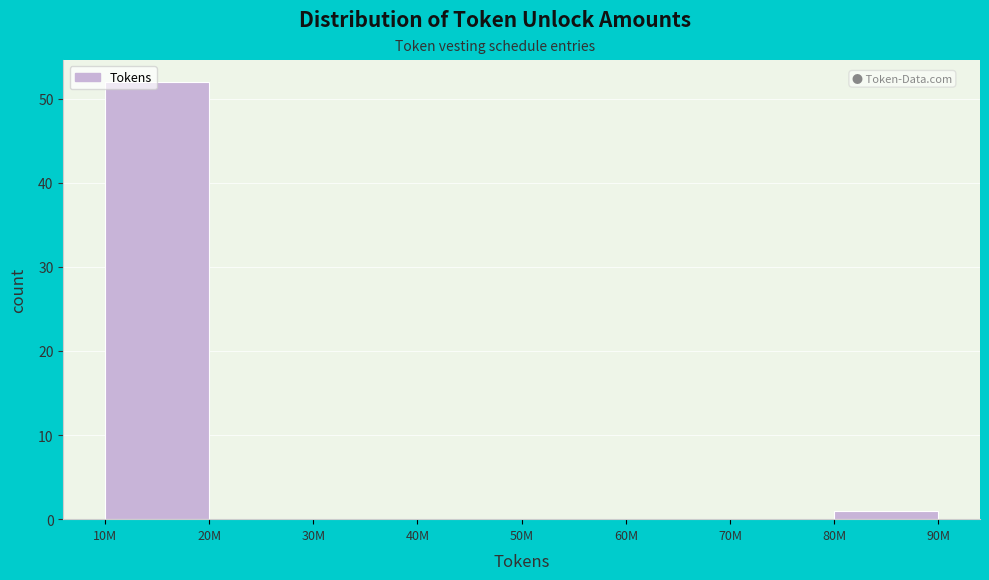

Reading right to left, transcribe all the data shown in this chart.

80M=1	70M=0	60M=0	50M=0	40M=0	30M=0	20M=0	10M=52